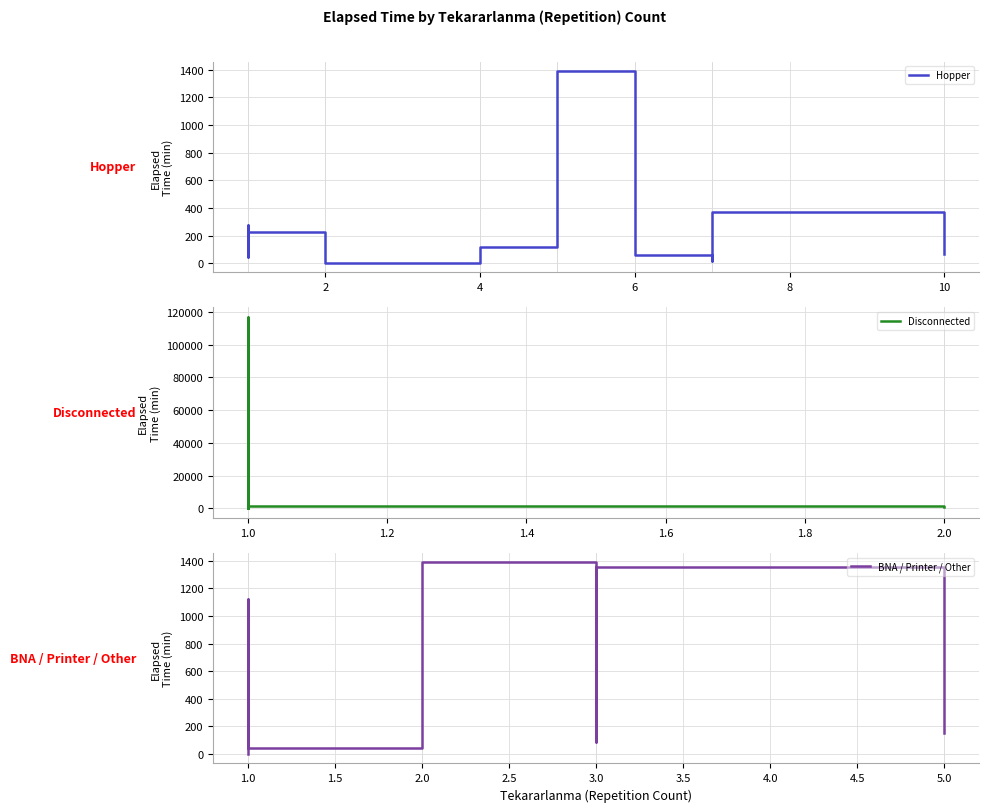

Is this an area chart (filled region under the line)?

No